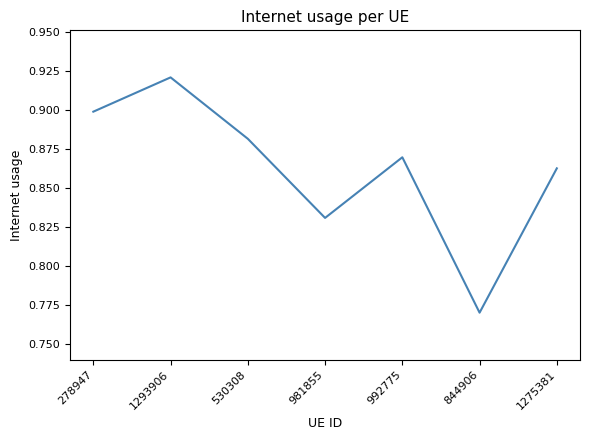

Which label corresponds to the smallest value in the chart?

844906